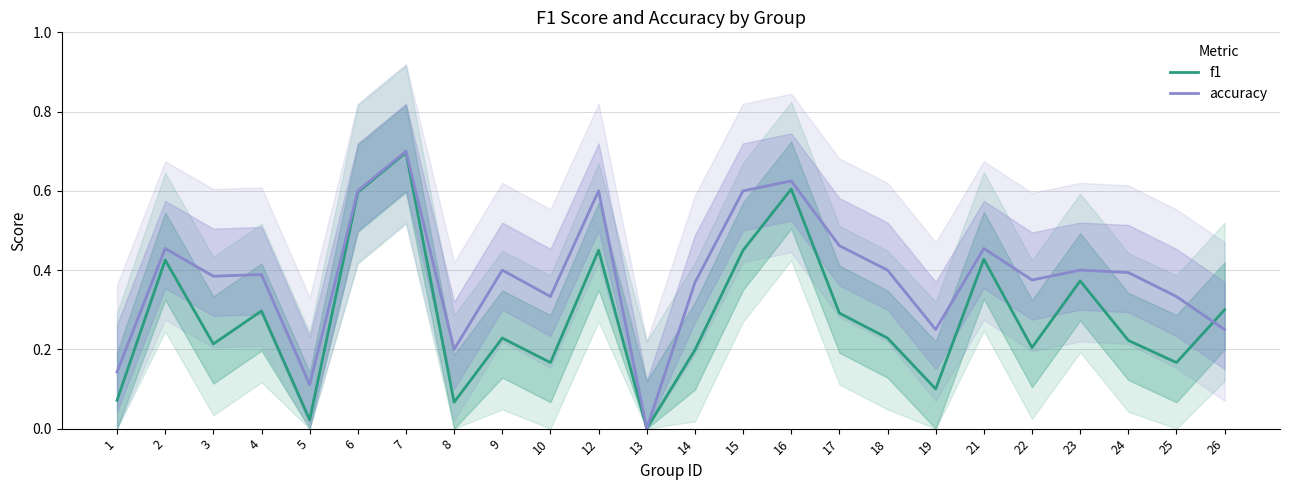

How many interior local valleys does the f1 series have?

8